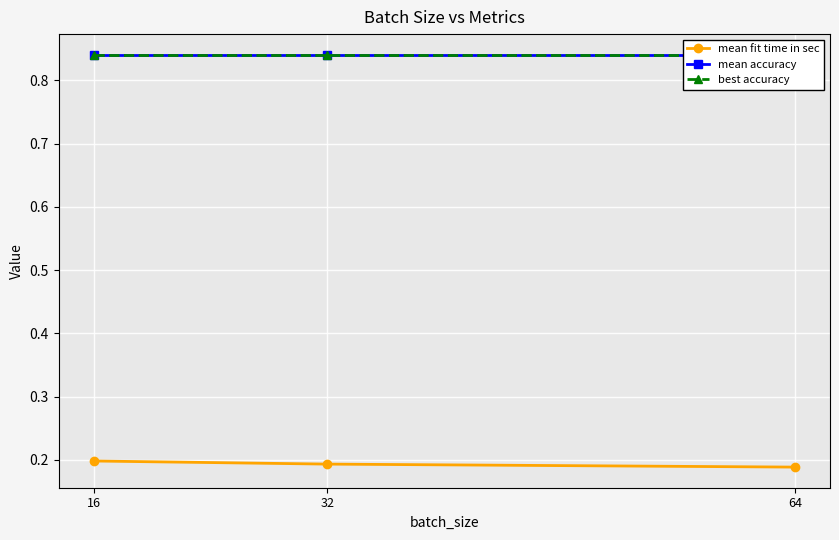

What is the difference between the highest and lowest values at 16?

0.6